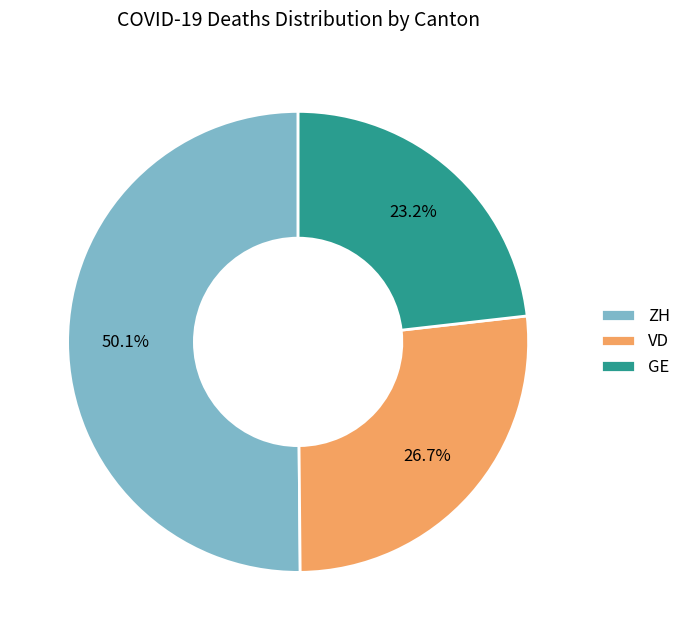

How much of the chart is everything except ZH?

49.9%